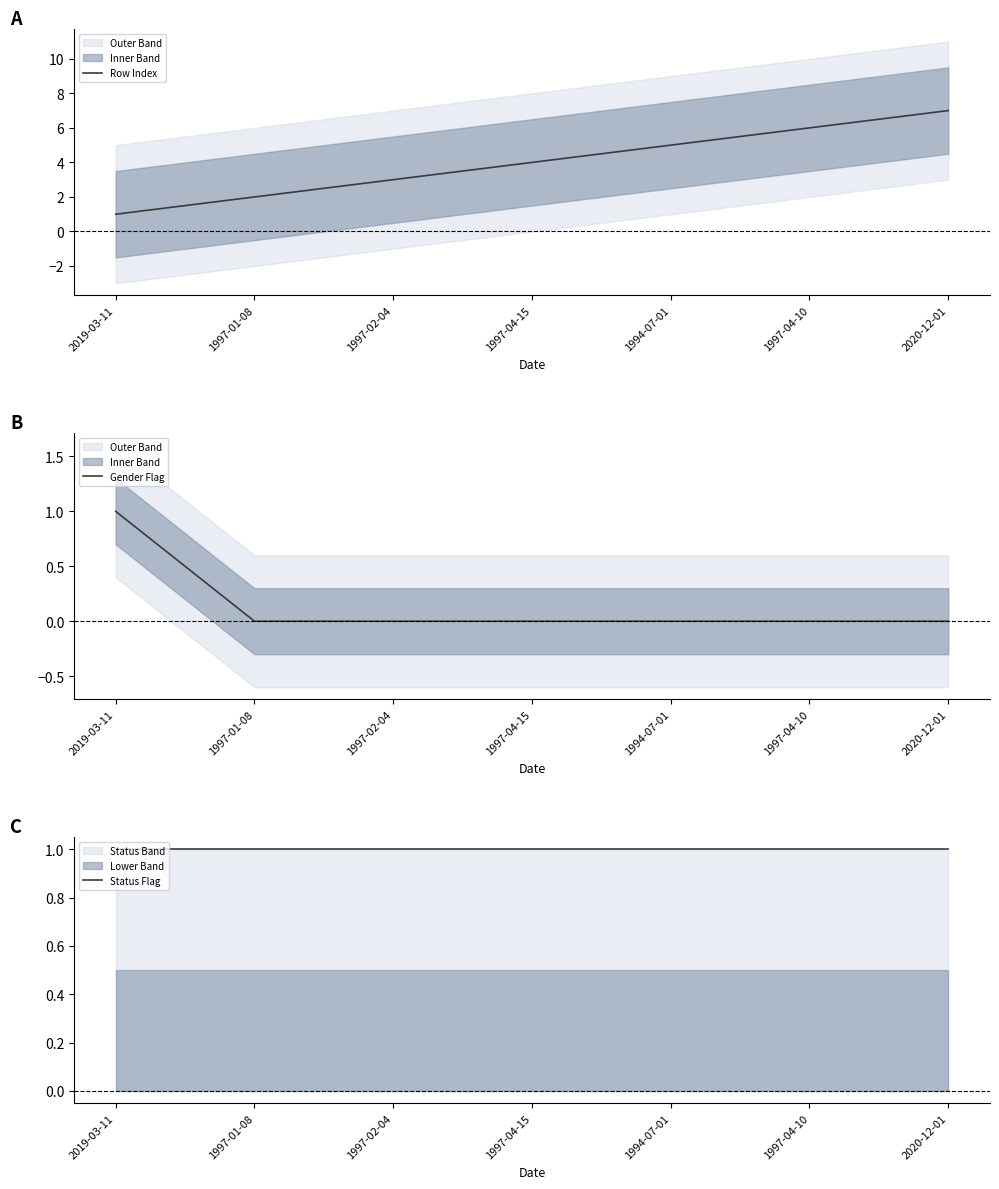

Reading left to right, extract all data points from this chart.

Row Index: 1	2	3	4	5	6	7
Gender Flag: 1	0	0	0	0	0	0
Status Flag: 1	1	1	1	1	1	1